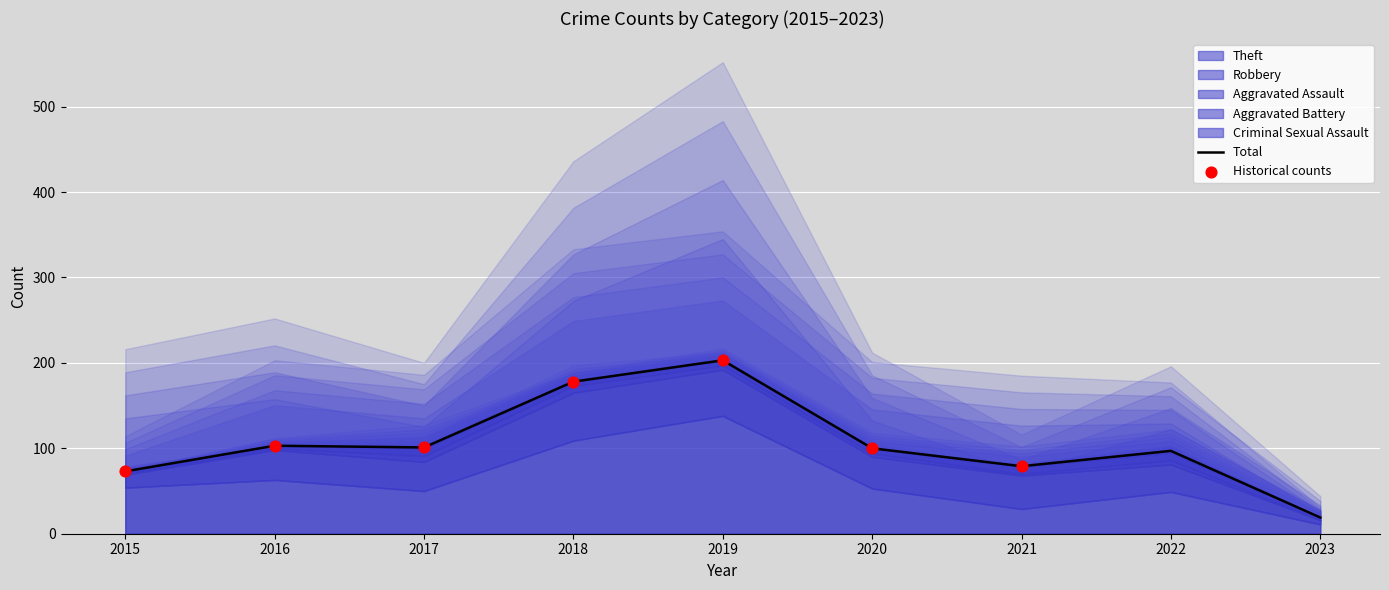

Which series contains the highest Y value?

Theft